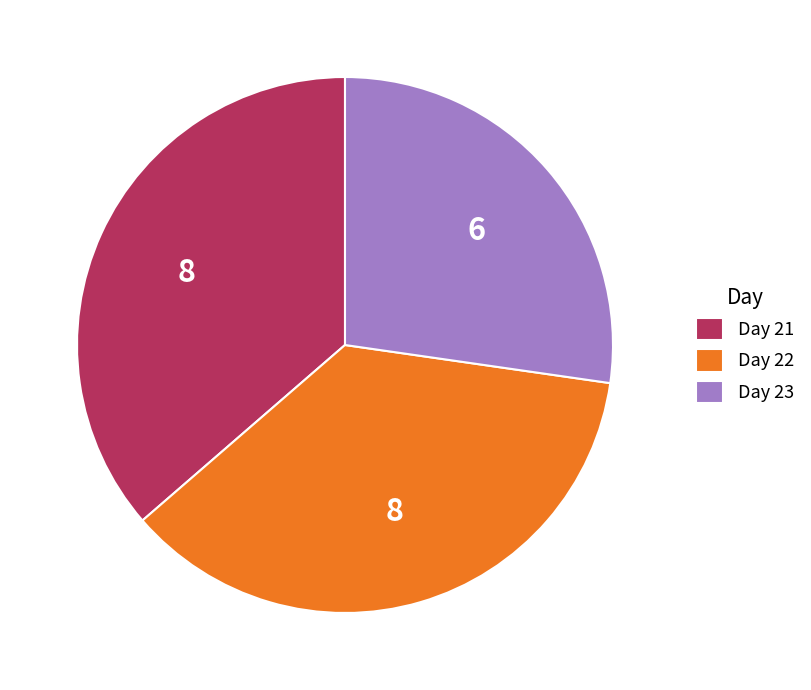

Which slice is the smallest?

Day 23